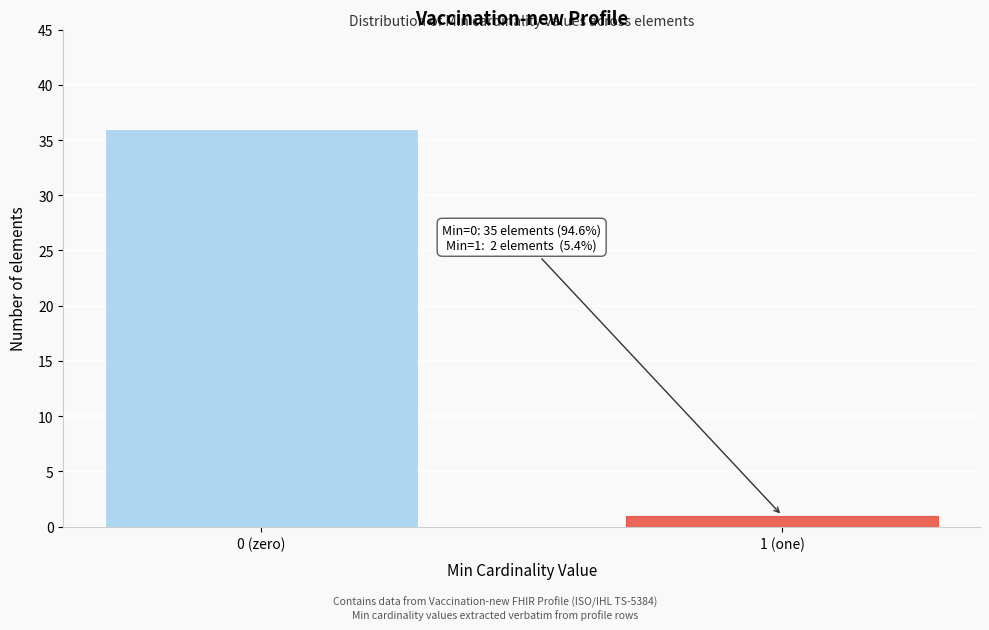

Reading left to right, transcribe all the data shown in this chart.

36	1